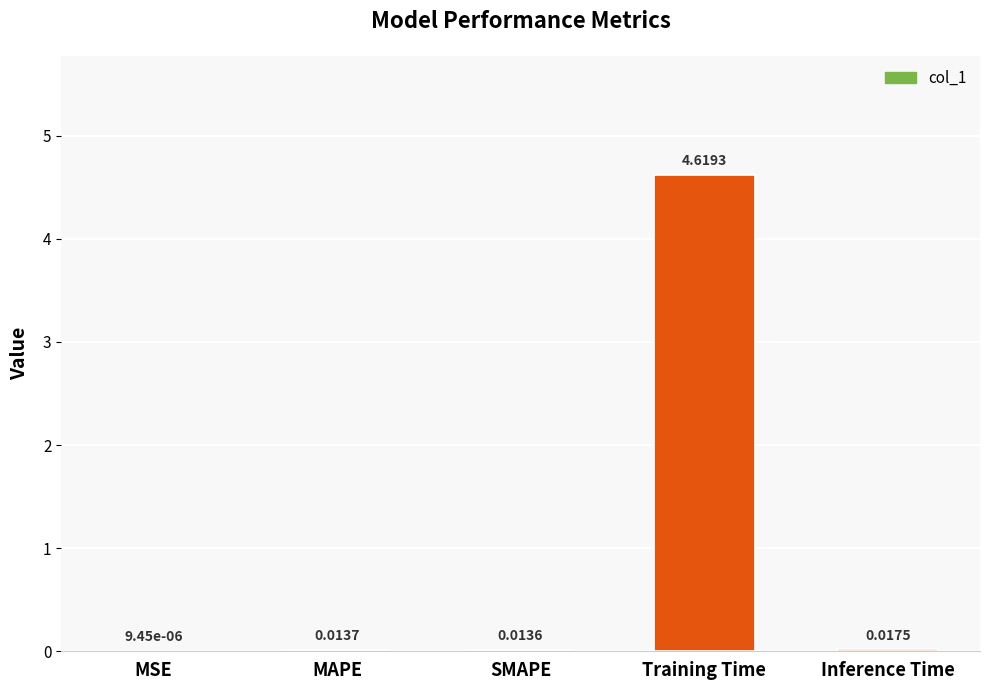

Which category has the highest value across all series?

Training Time